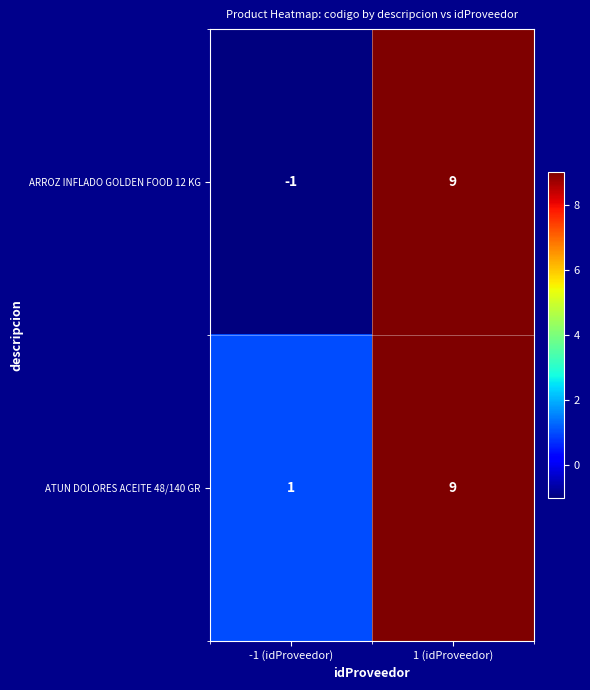

Which label corresponds to the smallest value in the chart?

-1 (idProveedor)